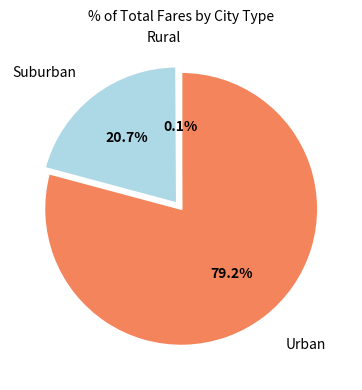

To the nearest percent, what is the difference between the largest and smallest slice percentages?

79%